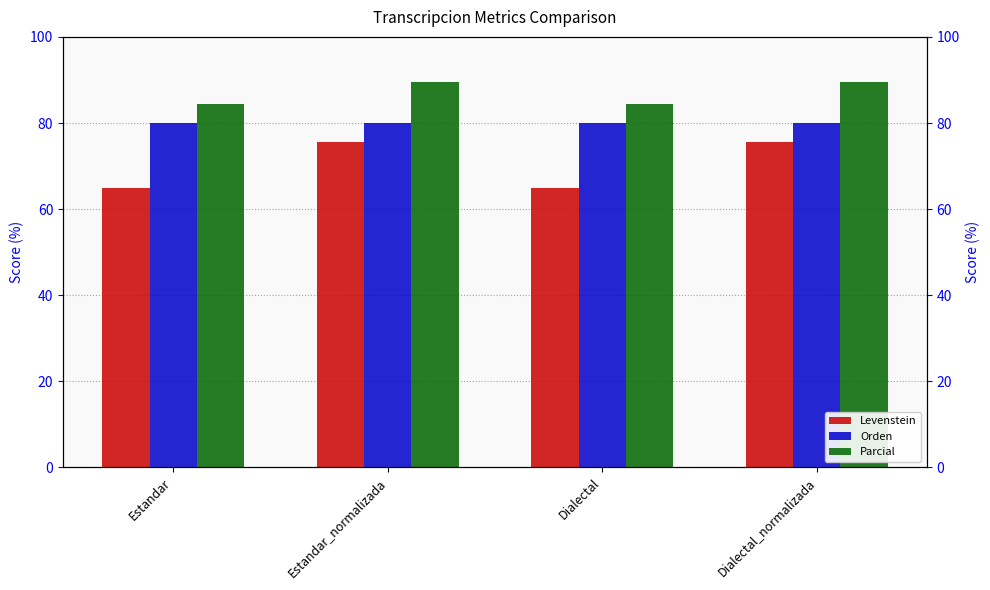

At which label is Parcial closest to 86?

Estandar